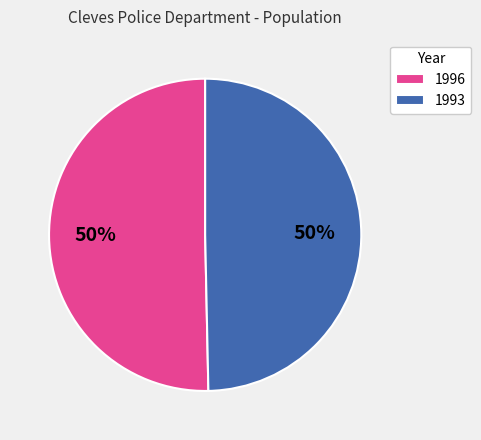

Which slice represents more than half of the pie?

1996